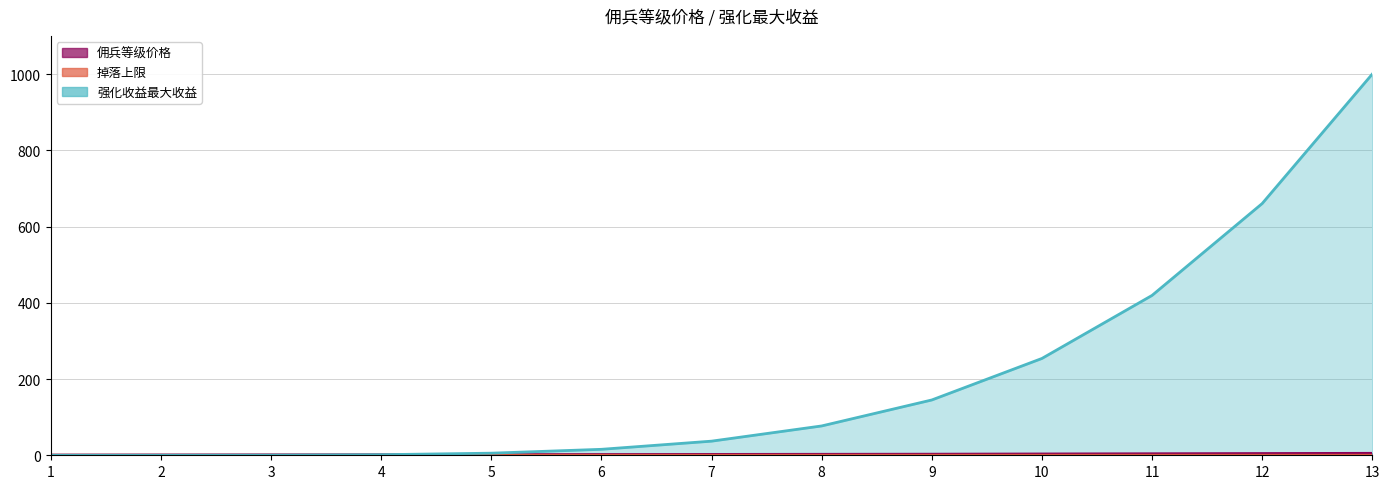

Which series has the largest total across all categories?

强化收益最大收益